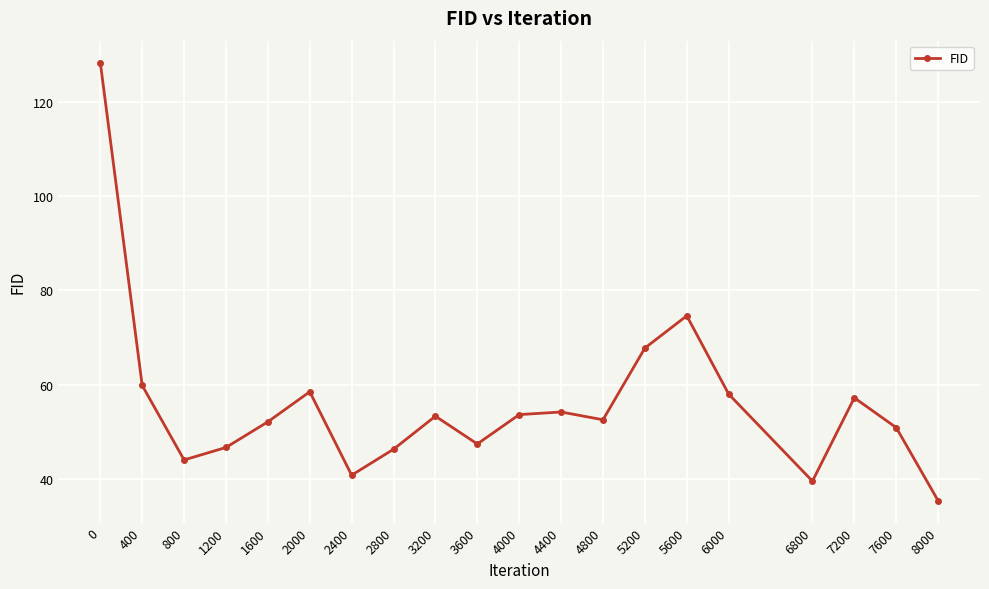

What is the minimum value shown in the chart?

35.3